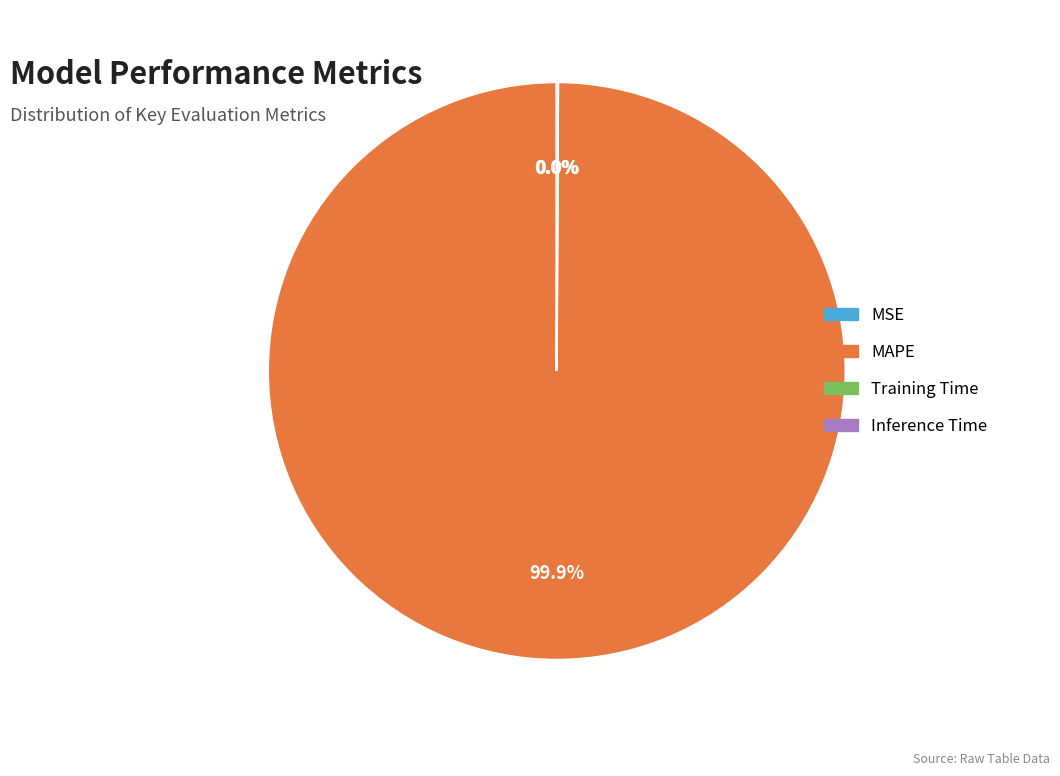

Which slice is the largest?

MAPE